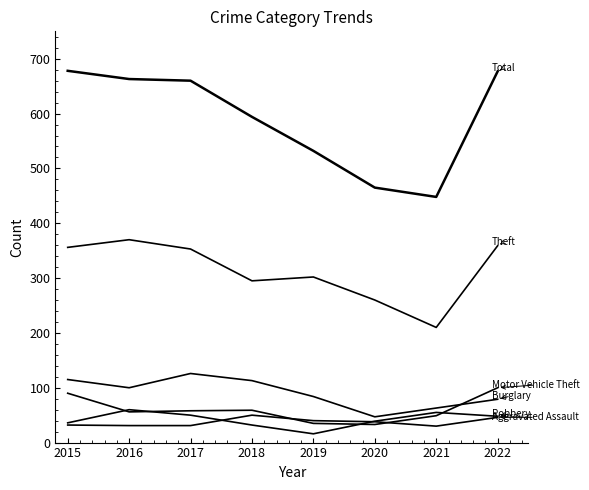

Reading left to right, what are all the values shown in this chart?

Aggravated Assault: 32	31	31	50	40	38	30	46
Burglary: 115	100	126	113	84	47	63	79
Robbery: 36	60	50	32	16	39	55	48
Theft: 356	370	353	295	302	260	210	359
Motor Vehicle Theft: 90	56	58	59	35	33	49	100
Total: 678	663	660	594	532	465	448	677